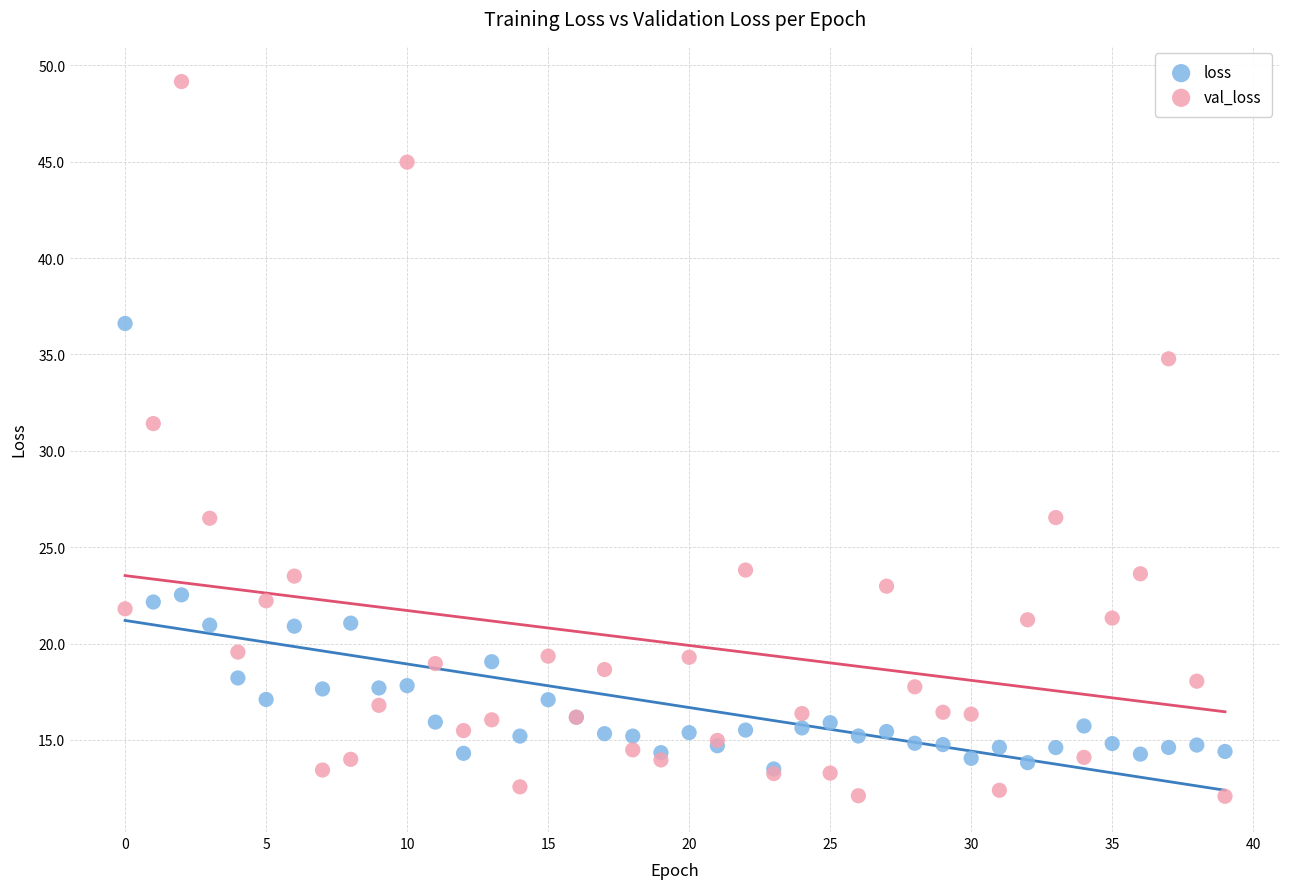

Which series has the largest Y range (max minus min)?

val_loss